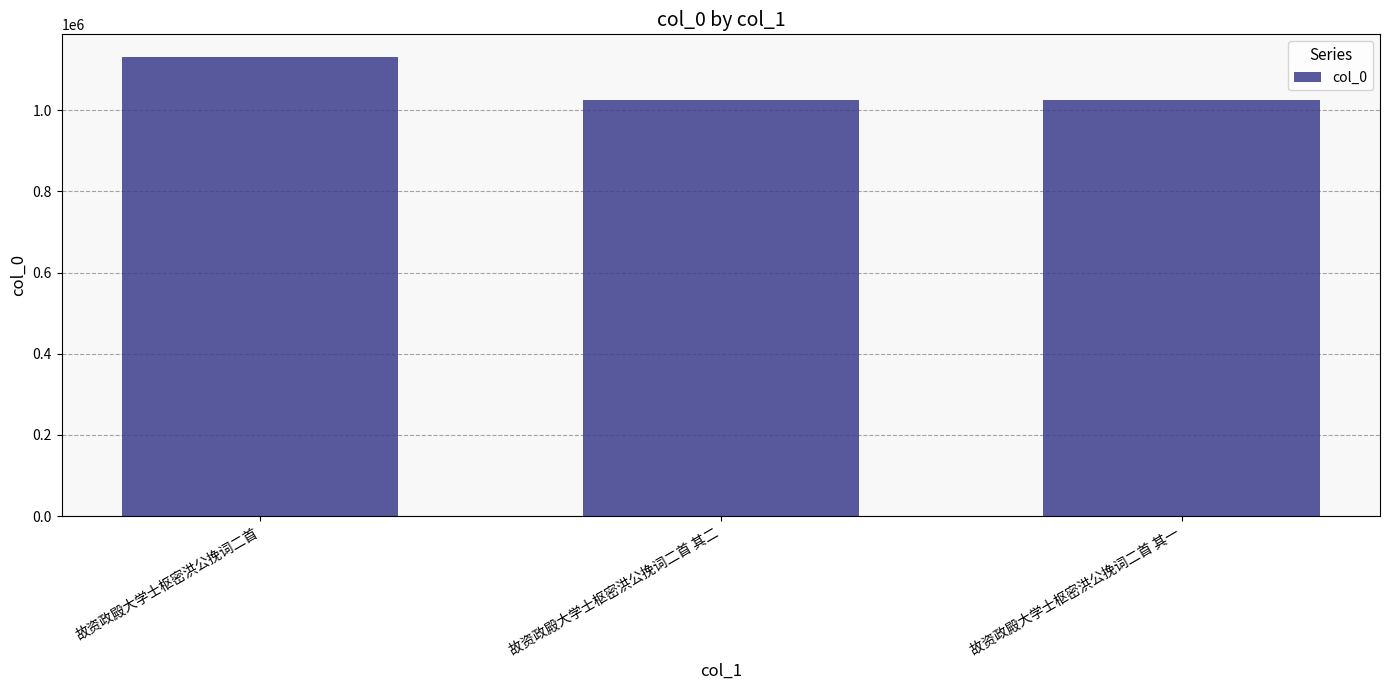

What is the average value?

1060460